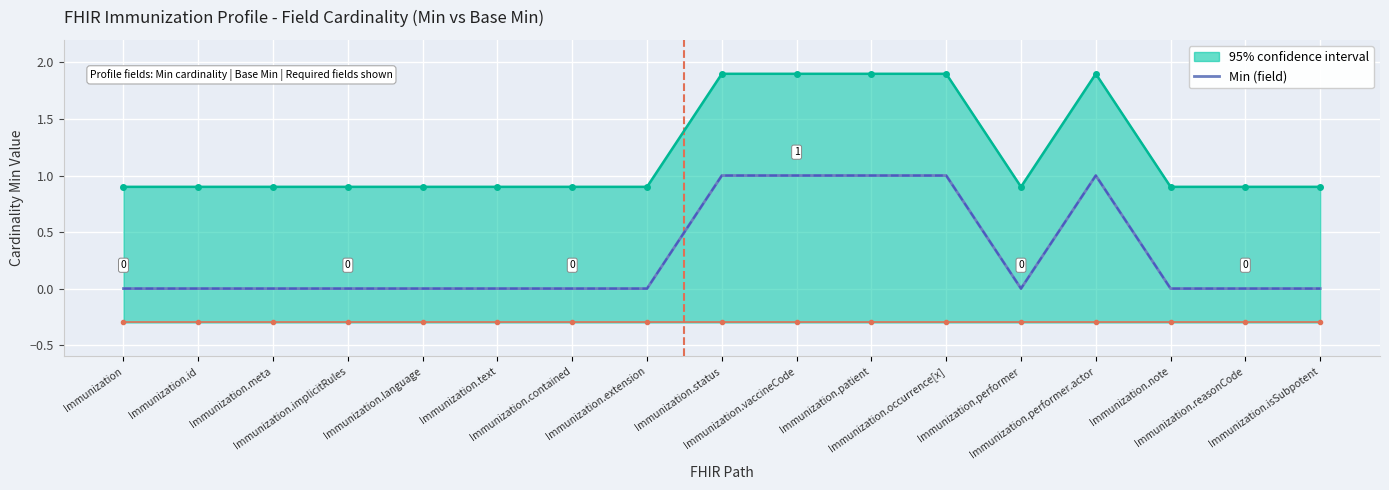

Read the Base Min value at Immunization.occurrence[x].

1